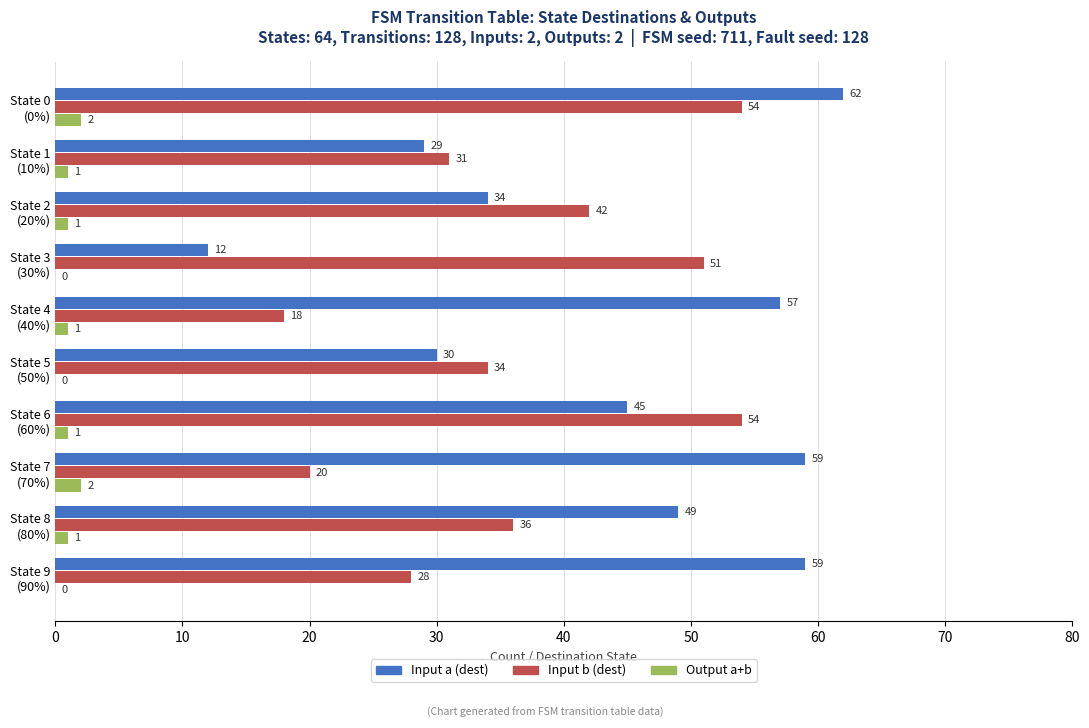

Which series has the largest total across all categories?

Input a (dest)